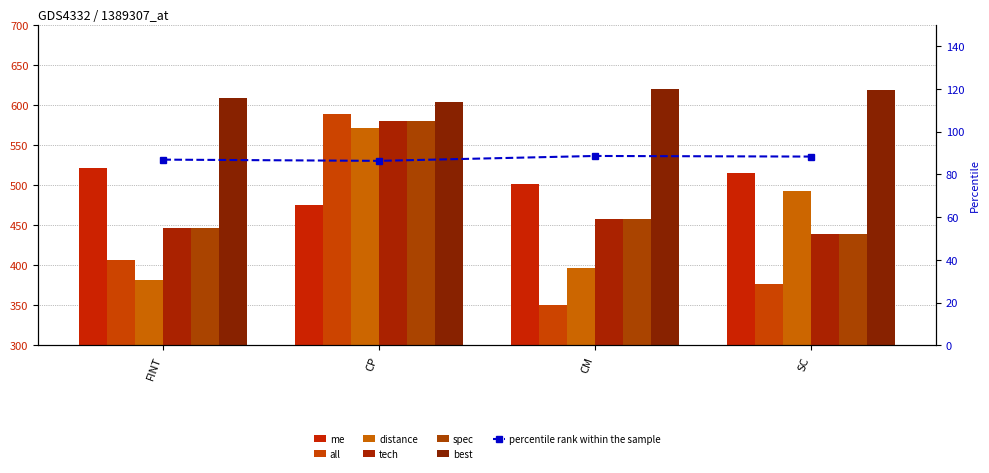

Rank the series at FINT from highest to lowest value.

best, me, tech, spec, all, distance